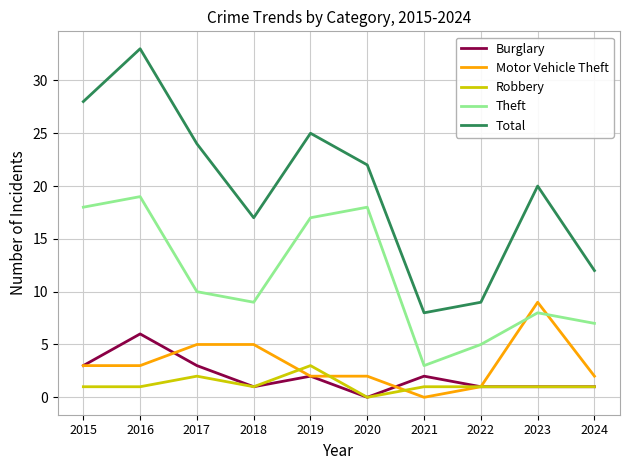

How many interior local peaks does the Total series have?

3